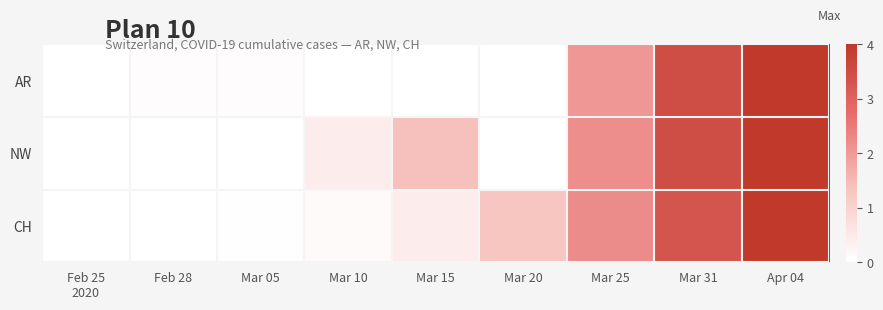

Rank the series by their maximum value, from highest to lowest.

AR, NW, CH